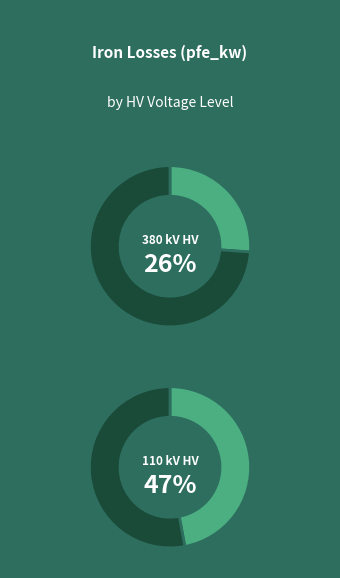

Does any single category account for the majority?

No